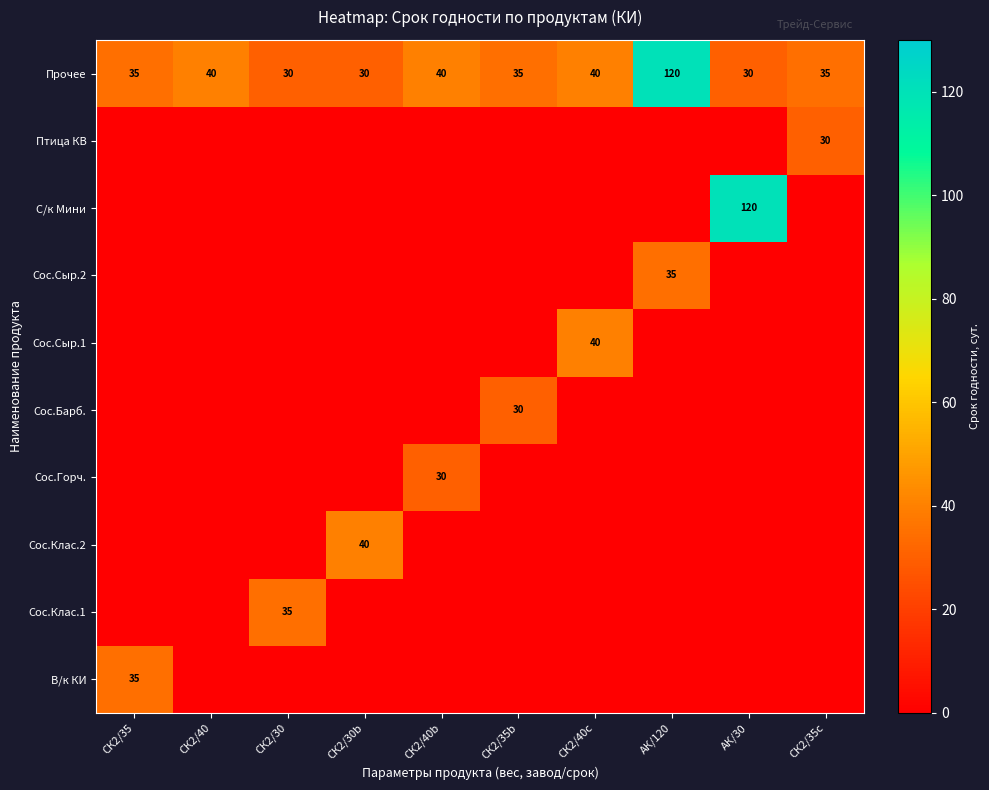

What is the sum of the Прочее values at СК2/30b and СК2/30?

60